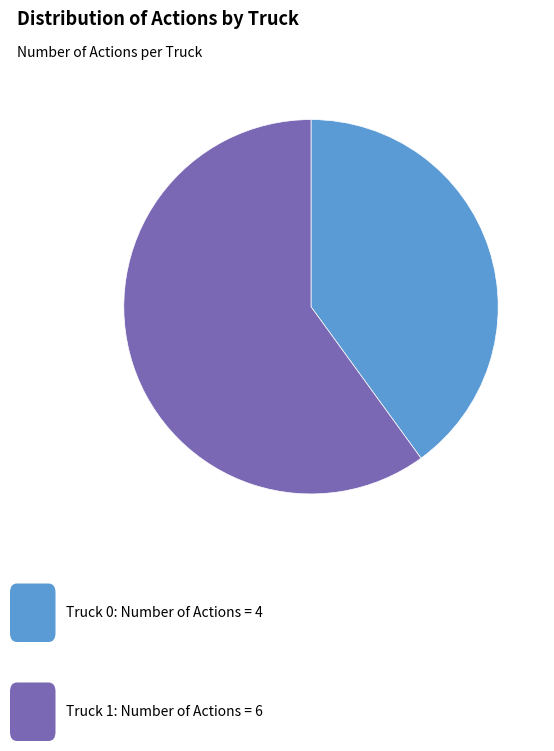

Does any single category account for the majority?

Yes